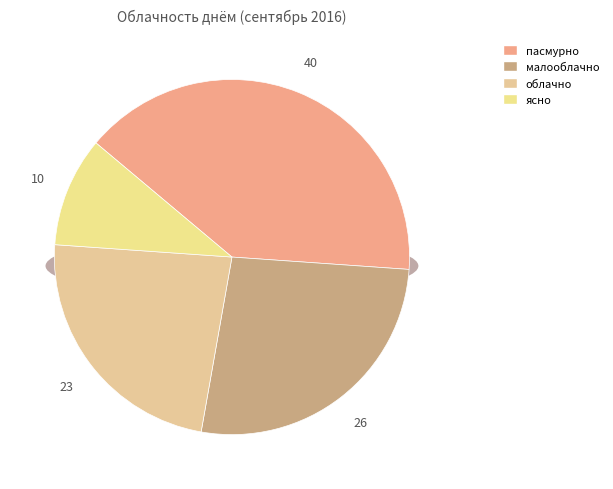

To the nearest percent, what portion does облачно represent?

23%